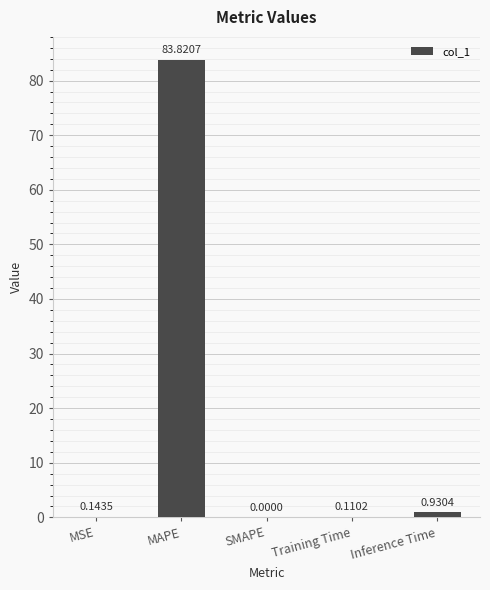

What is the sum of the values at SMAPE and MAPE?

83.8